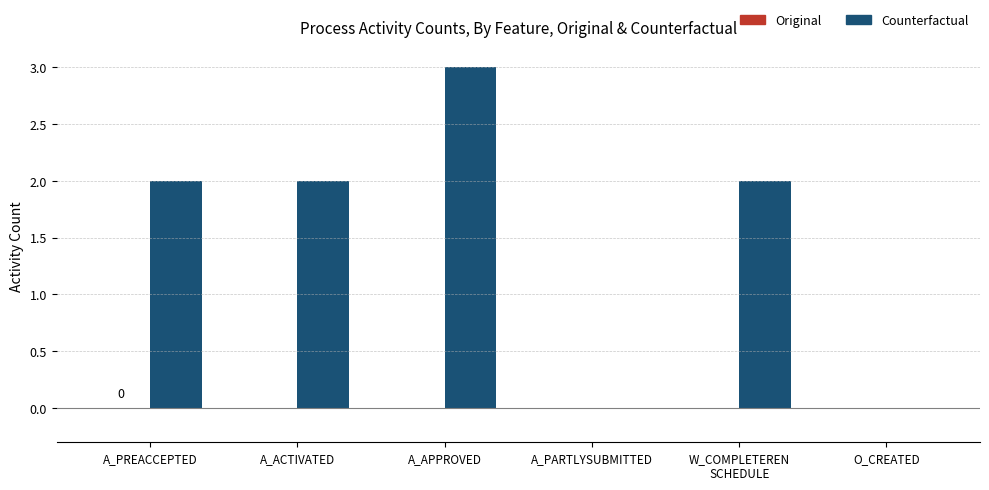

What is the maximum value shown in the chart?

3